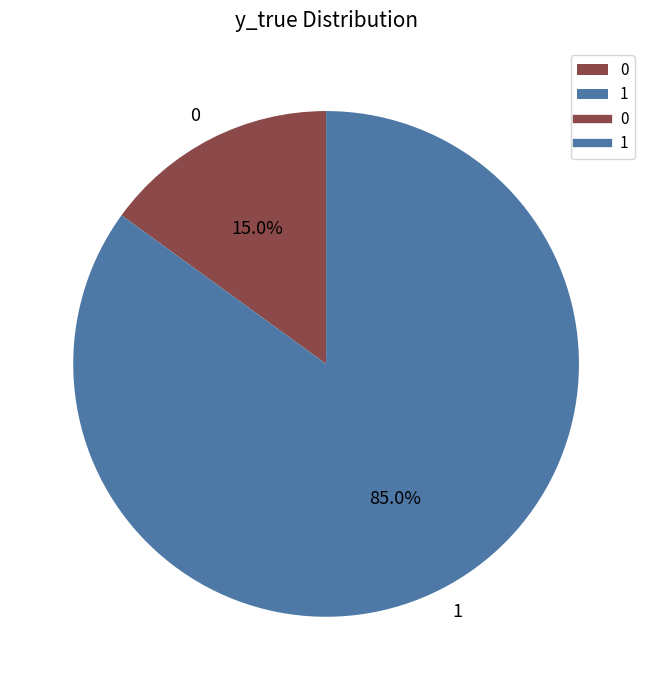

To the nearest percent, what is the difference between the 1 and 0 slice percentages?

70%